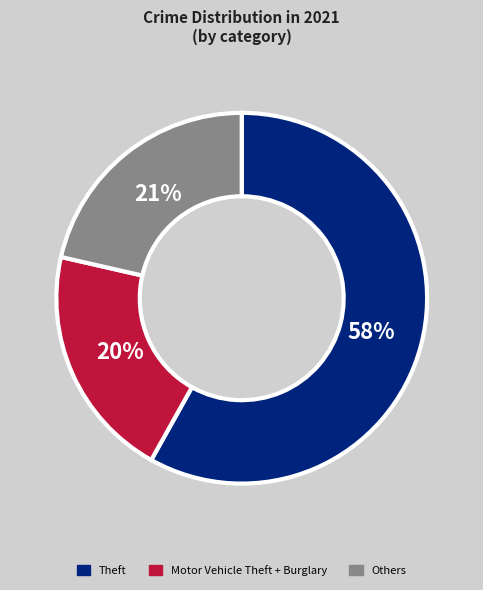

To the nearest percent, what is the difference between the largest and smallest slice percentages?

38%